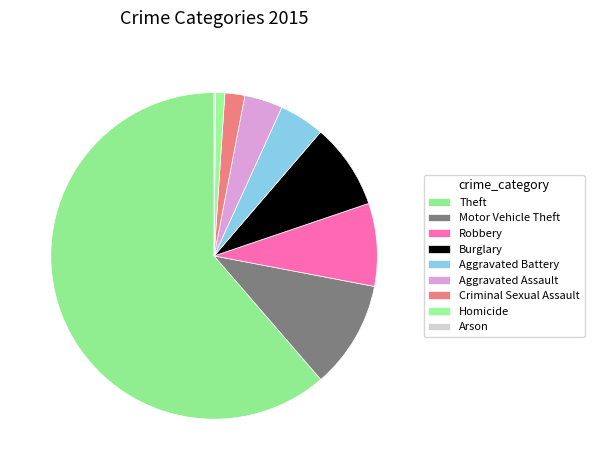

Does any single category account for the majority?

Yes